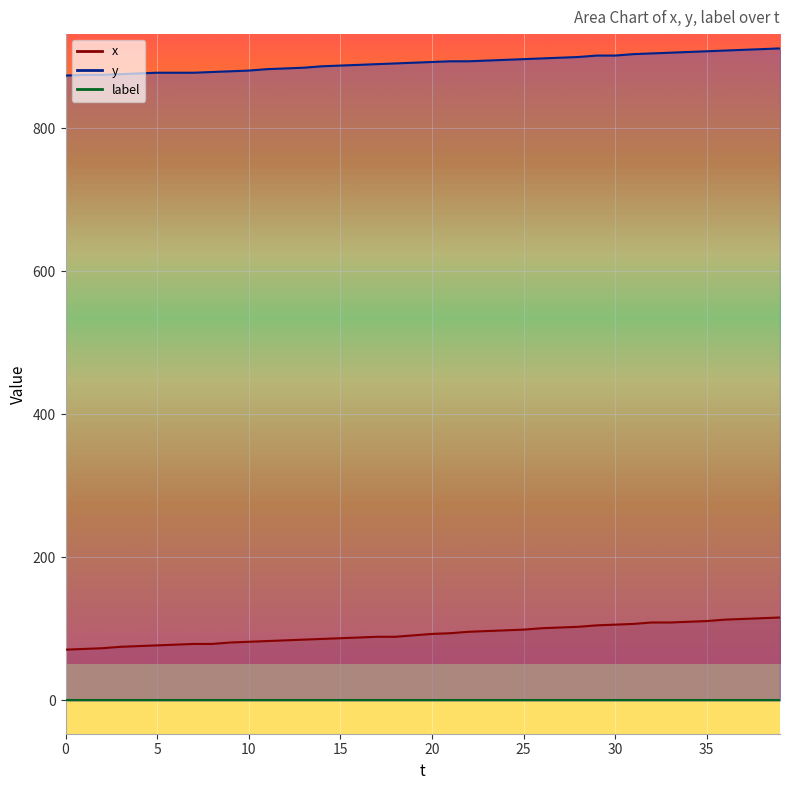

How many values in the x series are below 93?

20